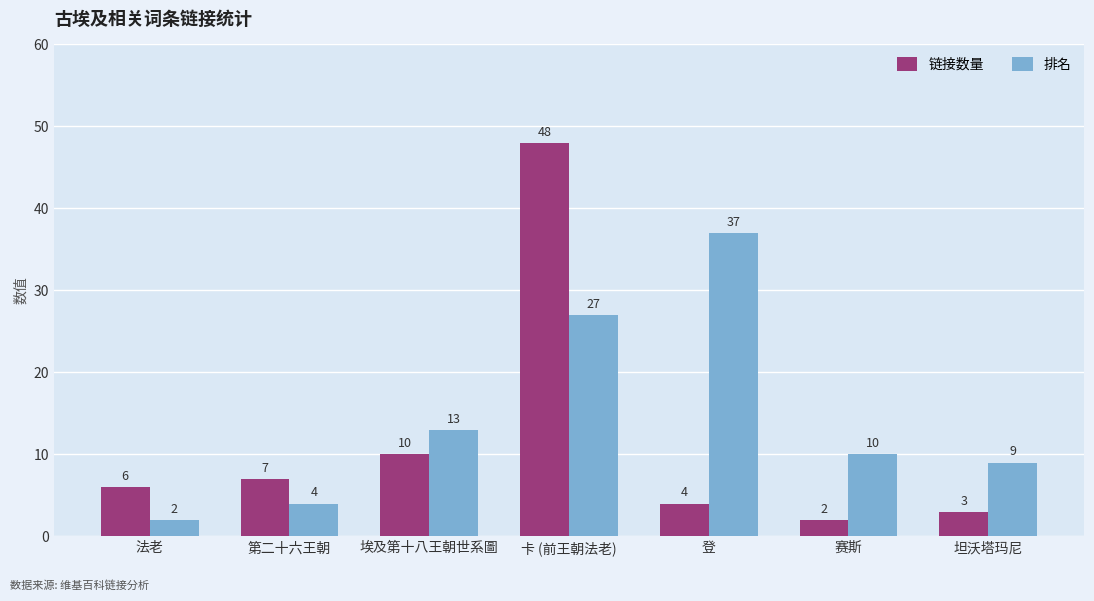

List the labels in order of 排名 value, largest first.

登, 卡 (前王朝法老), 埃及第十八王朝世系圖, 赛斯, 坦沃塔玛尼, 第二十六王朝, 法老